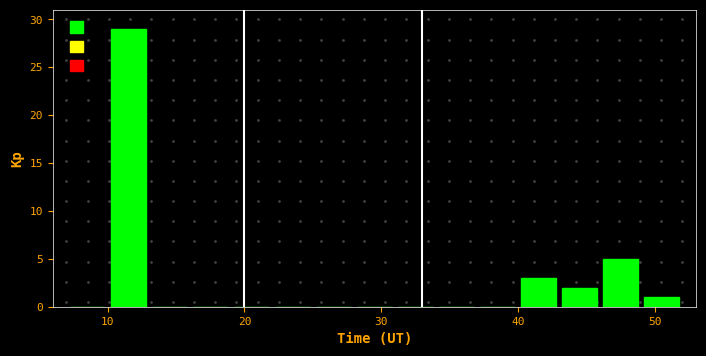

Around what value on the x-axis is the tallest bar? Give the approximate position of its centre, as read against the axis.

12